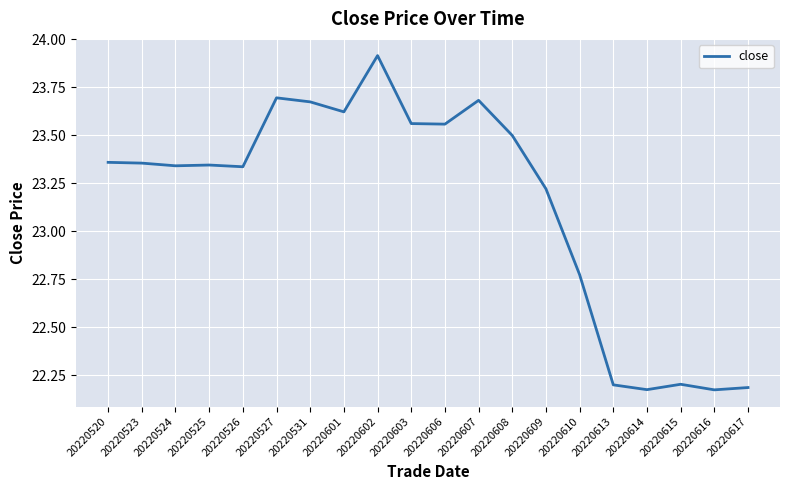

True or false: the data shows 40.6 at 20220601.

False